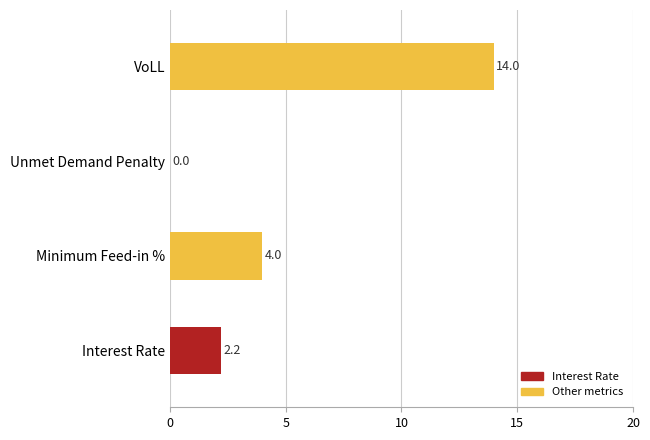

Which has a higher value, VoLL or Interest Rate?

VoLL